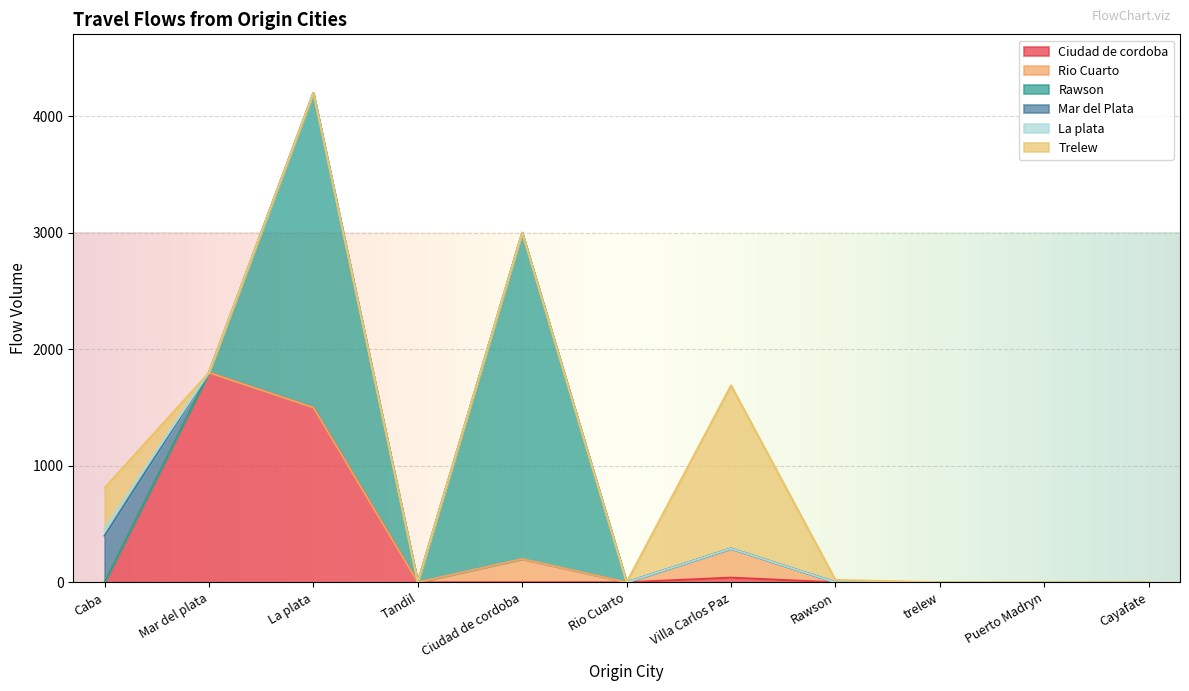

True or false: Trelew has more than 0 points higher than both neighbors.

True